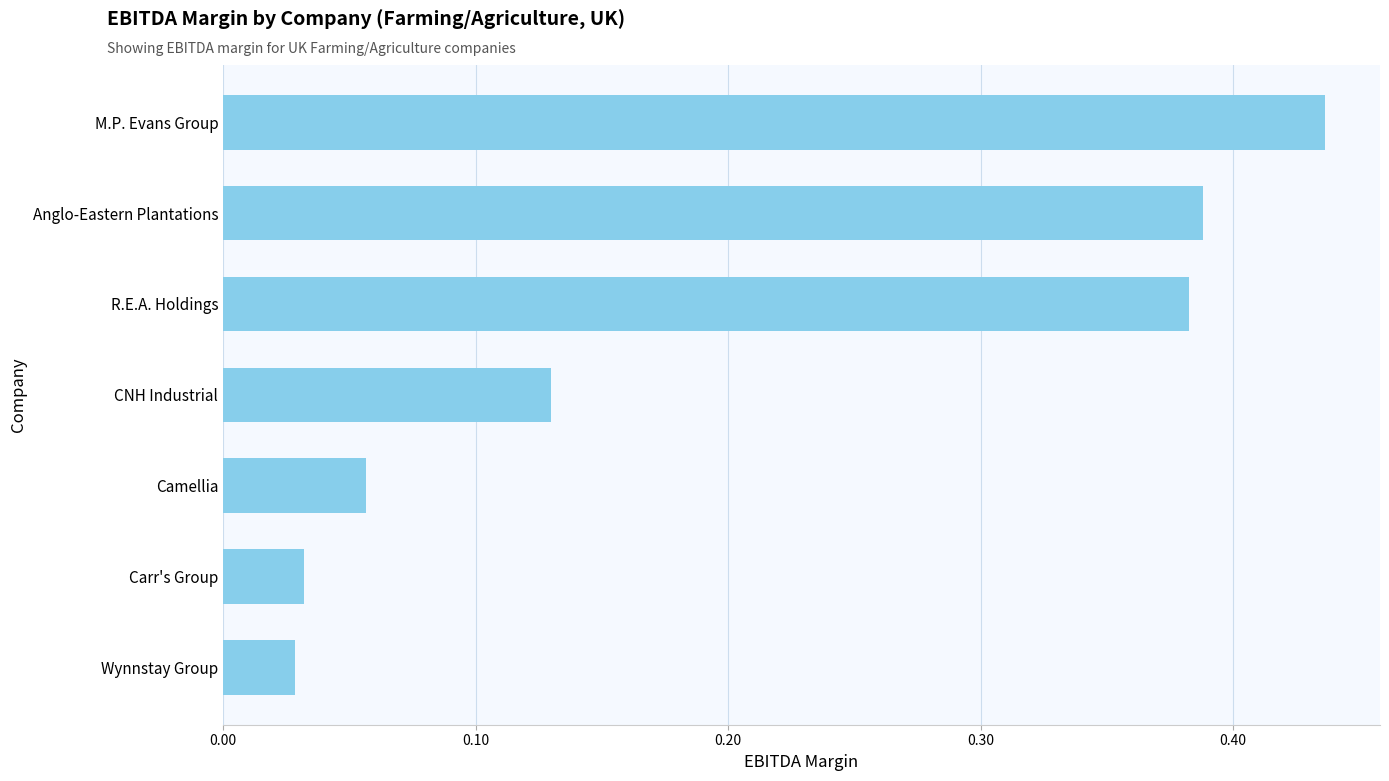

How many series are shown in this chart?

1